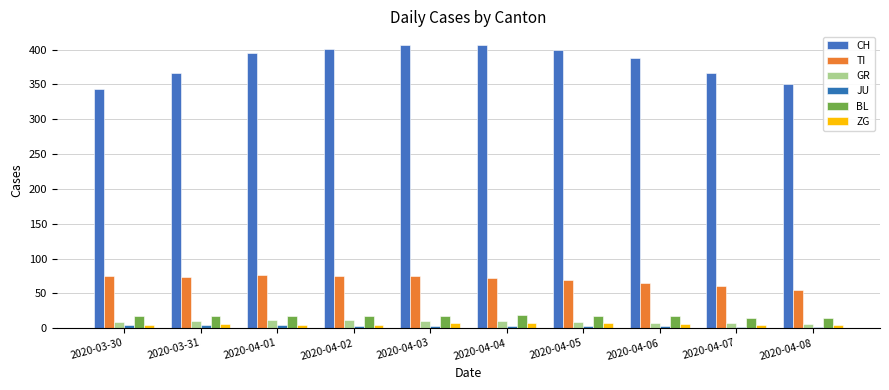

Reading left to right, extract all data points from this chart.

CH: 344	367	395	401	406	406	400	388	367	350
TI: 75	74	76	75	75	72	69	65	60	55
GR: 9	10	11	11	10	10	9	8	7	6
JU: 5	5	5	3	3	3	3	3	2	2
BL: 17	18	17	18	18	19	18	17	15	14
ZG: 5	6	5	5	7	7	7	6	5	5